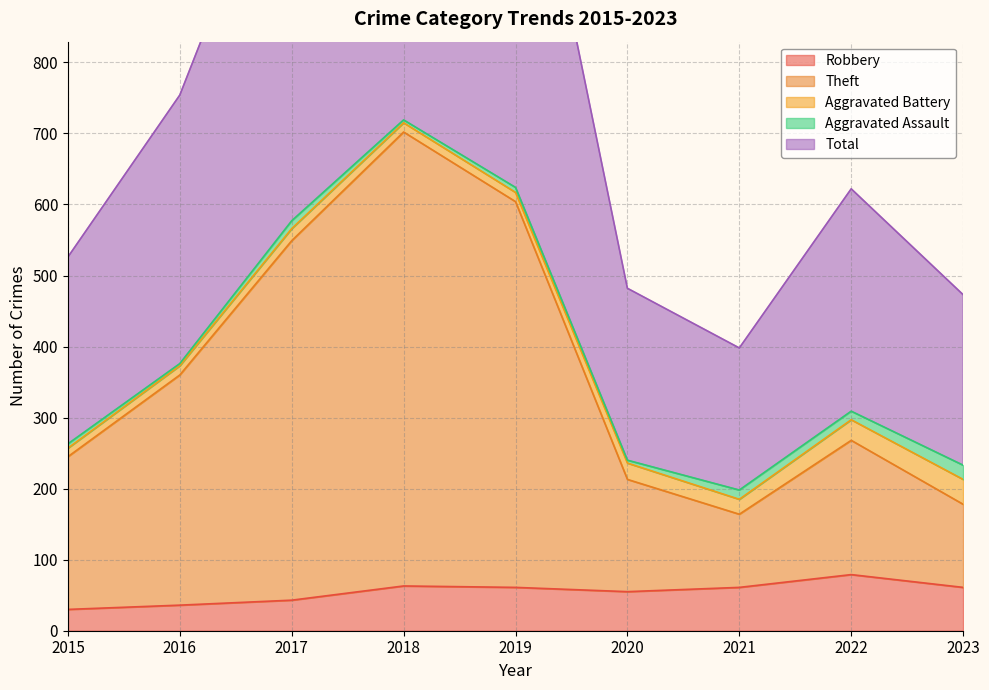

True or false: Theft has more than 2 points higher than both neighbors.

False